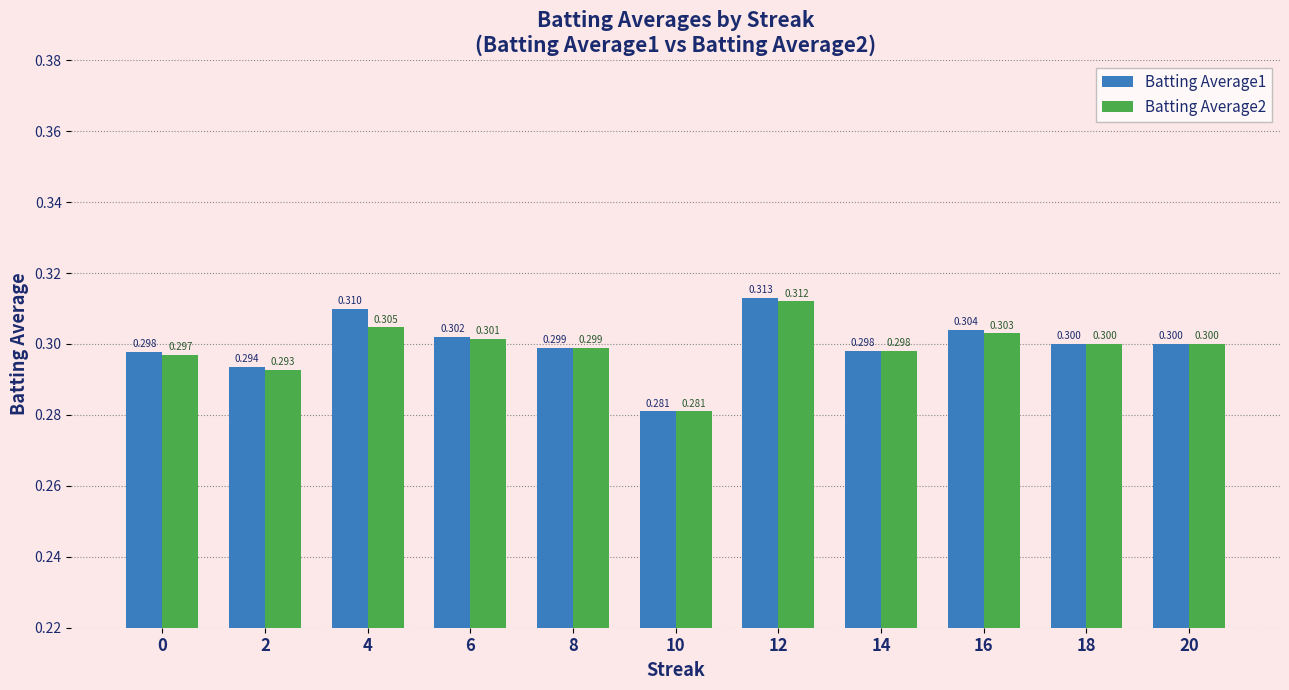

Reading left to right, transcribe all the data shown in this chart.

Batting Average1: 0.3	0.3	0.3	0.3	0.3	0.3	0.3	0.3	0.3	0.3	0.3
Batting Average2: 0.3	0.3	0.3	0.3	0.3	0.3	0.3	0.3	0.3	0.3	0.3